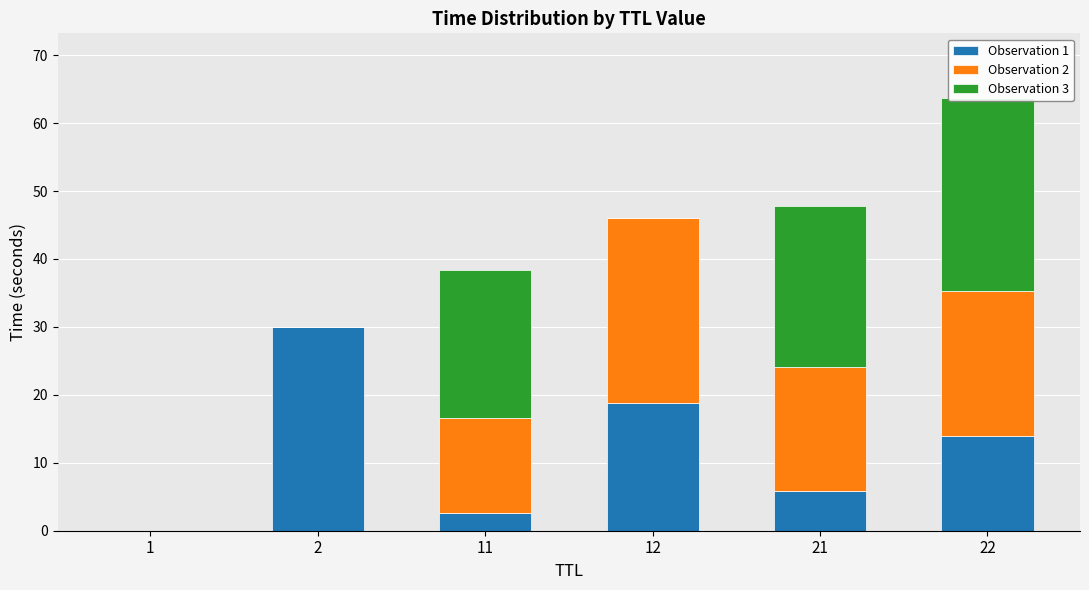

What is the value of the Observation 2 bar at the 3rd from the left?

14.0